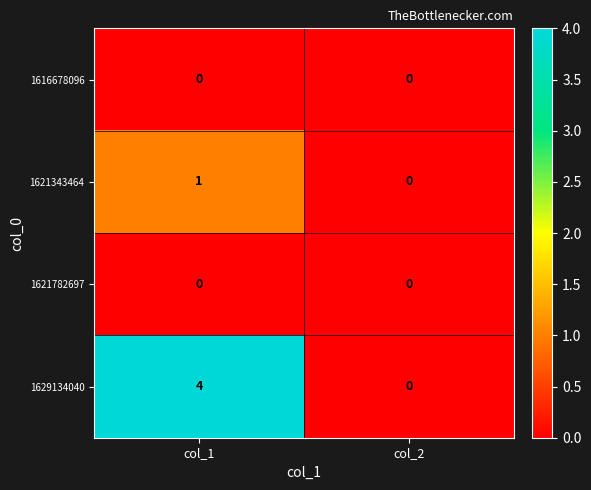

The 1629134040 series shows 4 at col_1. True or false?

True